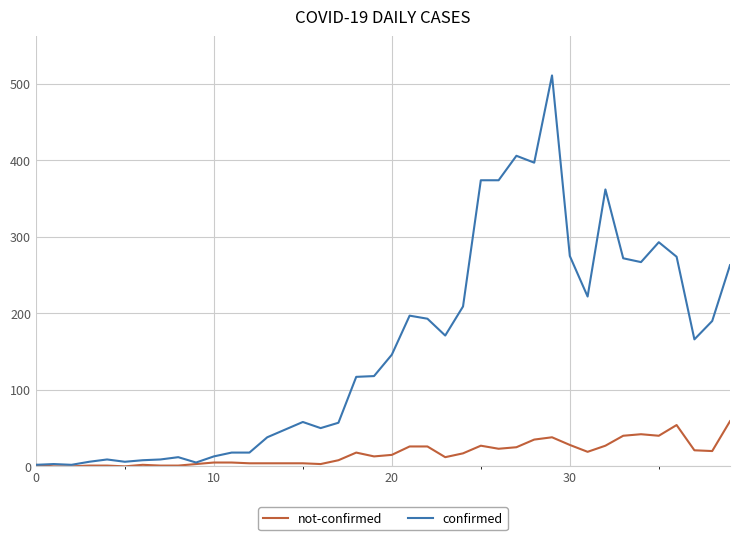

Which series has the largest range (max minus min)?

confirmed